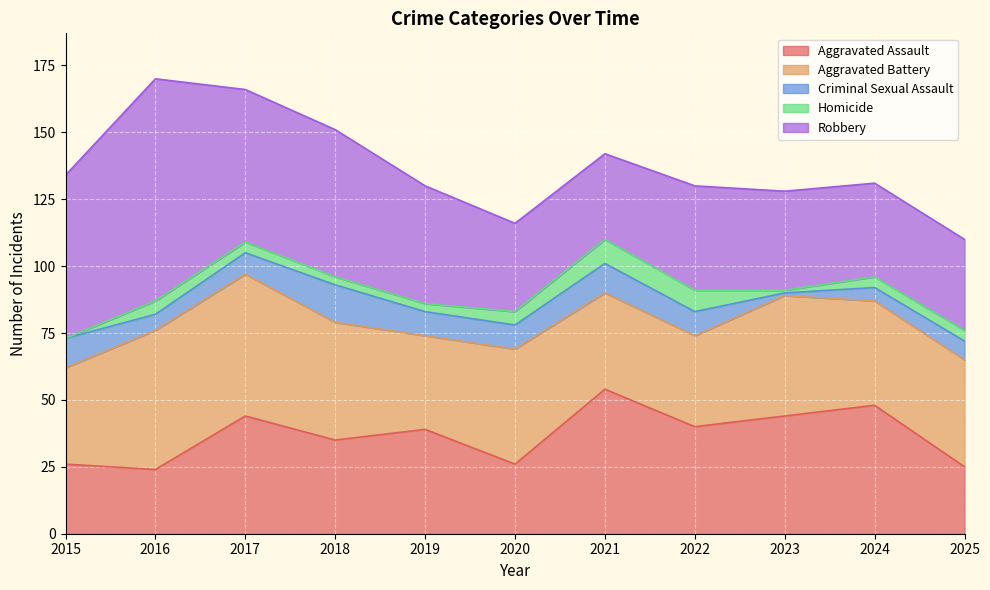

True or false: Homicide has a value of 8 at 2020.

False